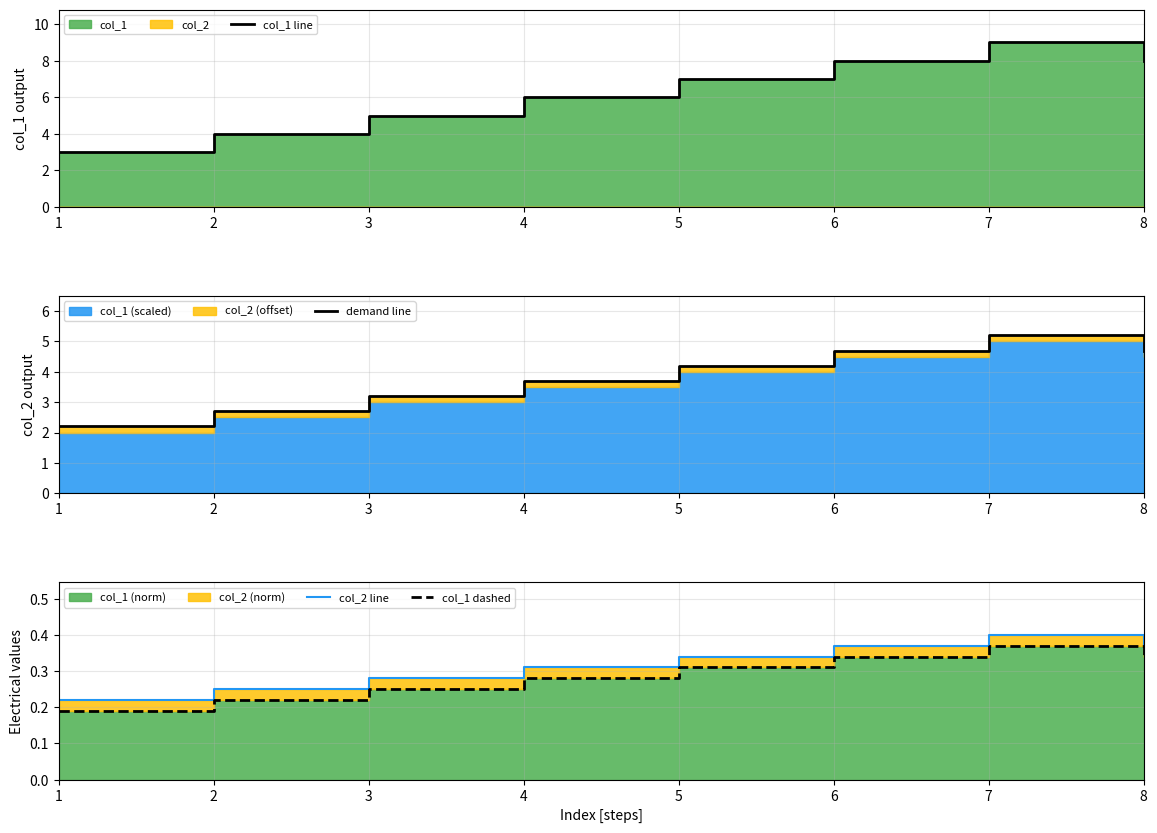

List the labels in order of col_2 line value, largest first.

7, 6, 8, 5, 4, 3, 2, 1